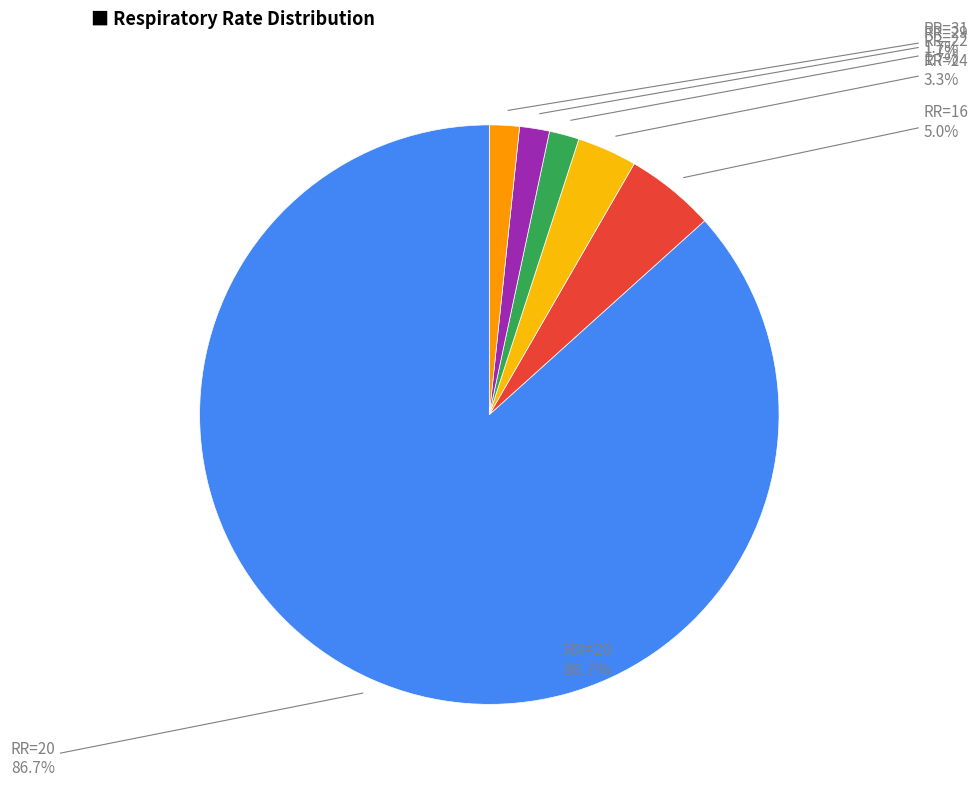

Which category has the smallest portion of the pie?

22